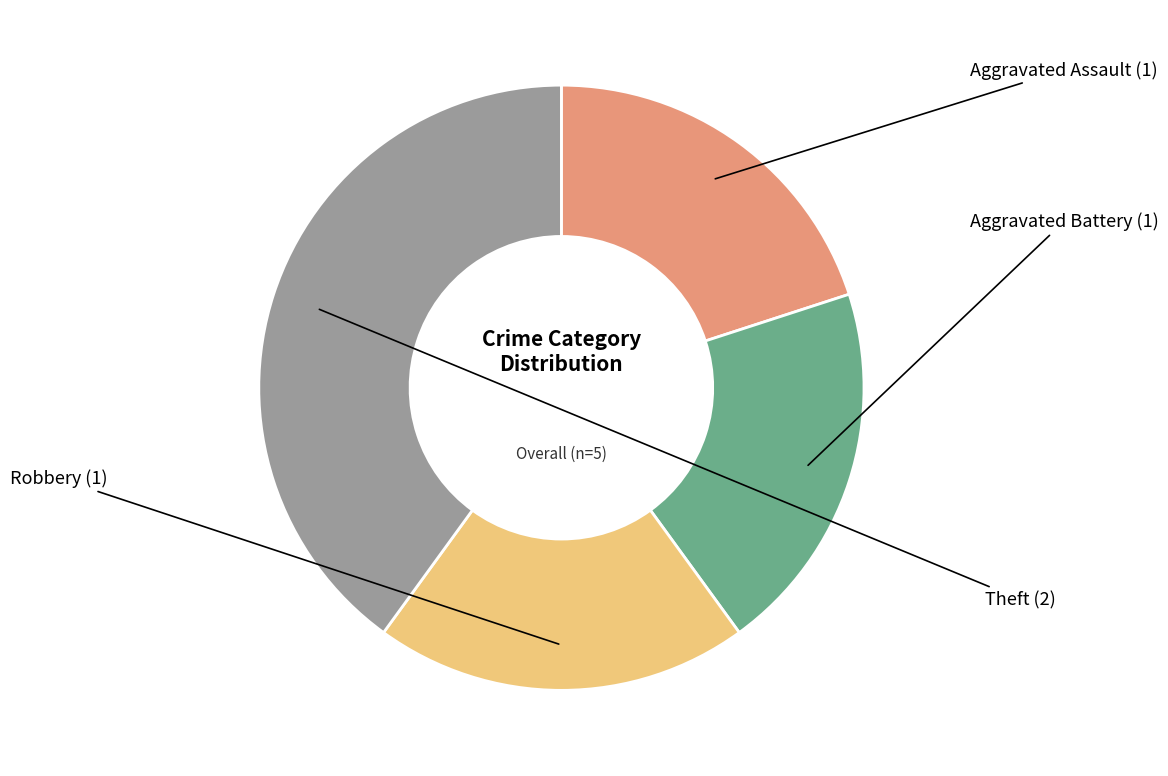

Is there any slice that represents more than half of the pie?

No